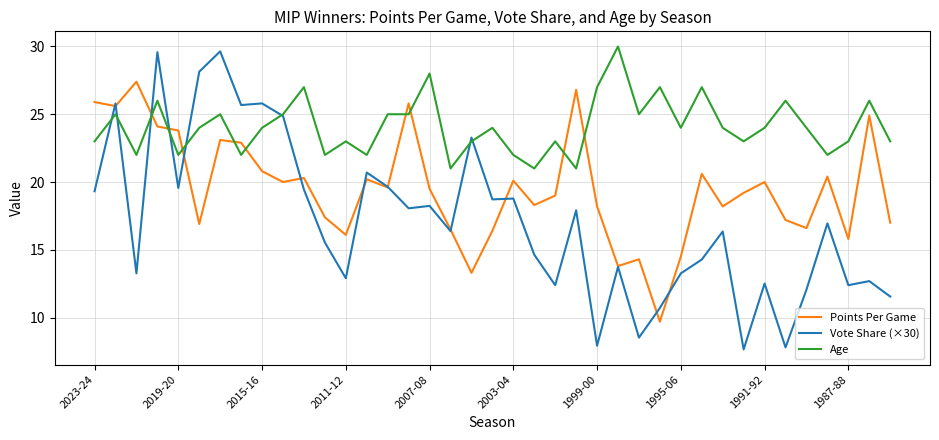

List the series in order of their peak value, highest first.

Age, Vote Share (×30), Points Per Game